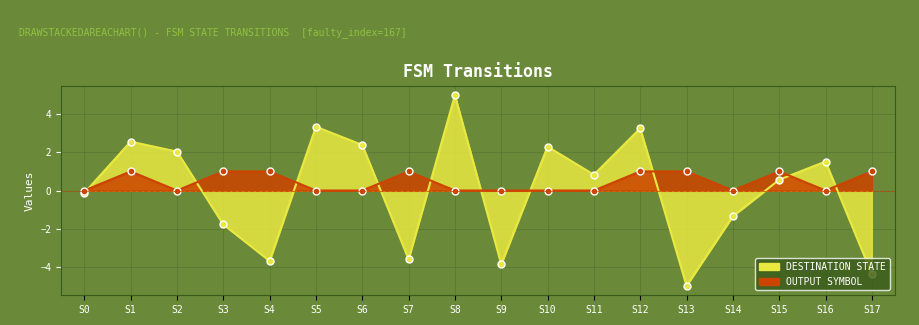

Which has a higher value, S11 or S2?

S2